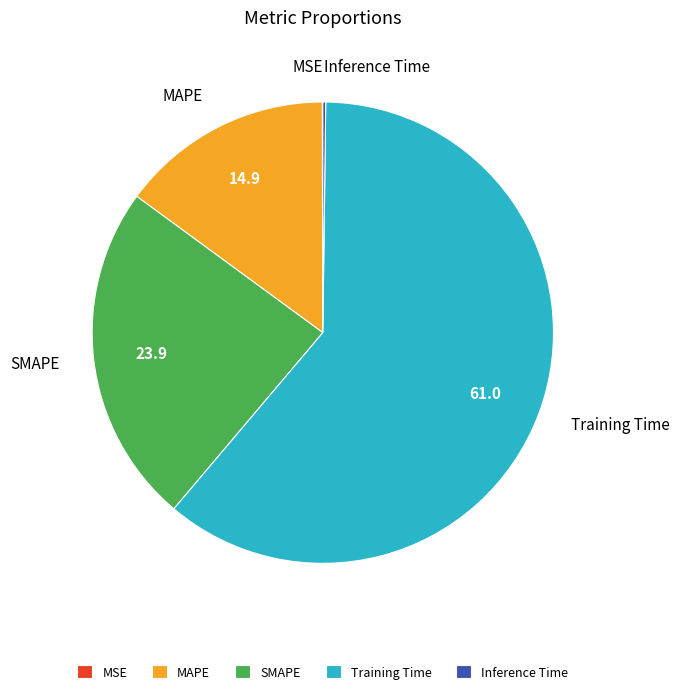

Which category has the biggest portion of the pie?

Training Time